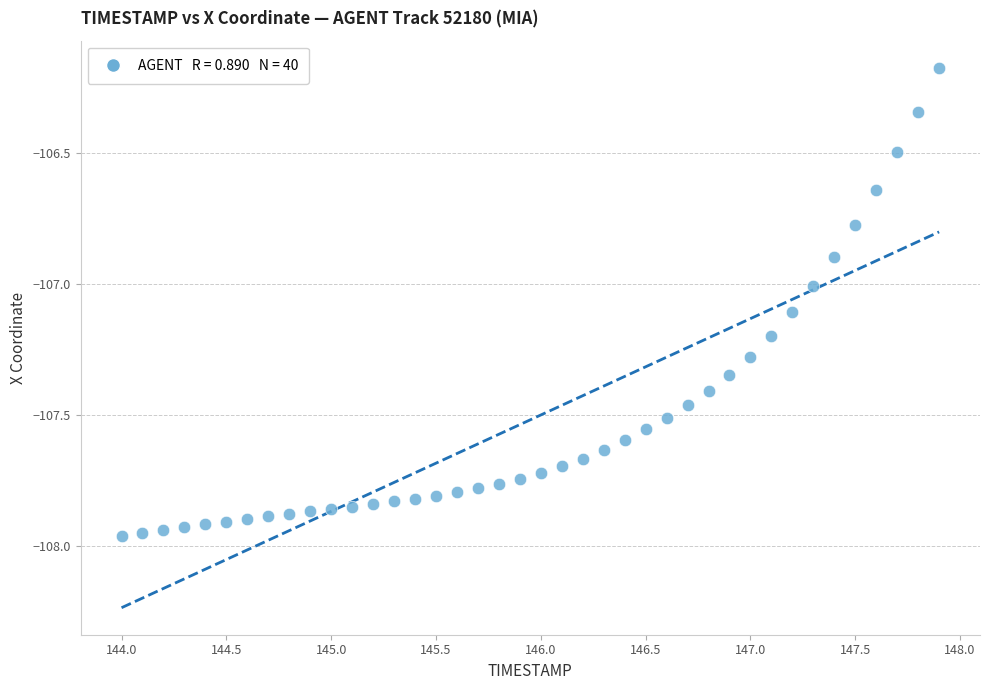

What is the range of X values (max minus min)?

3.9